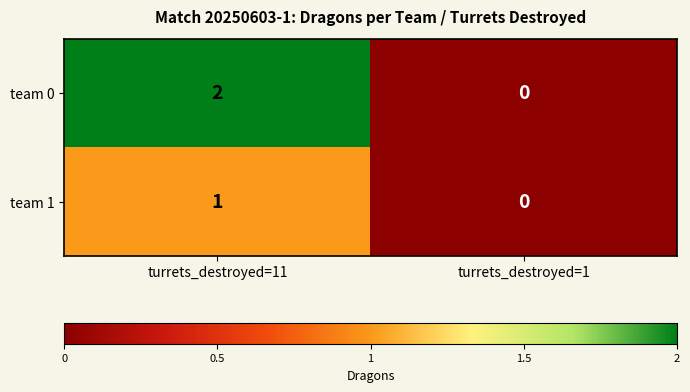

The team 1 series shows 0 at turrets_destroyed=1. True or false?

True